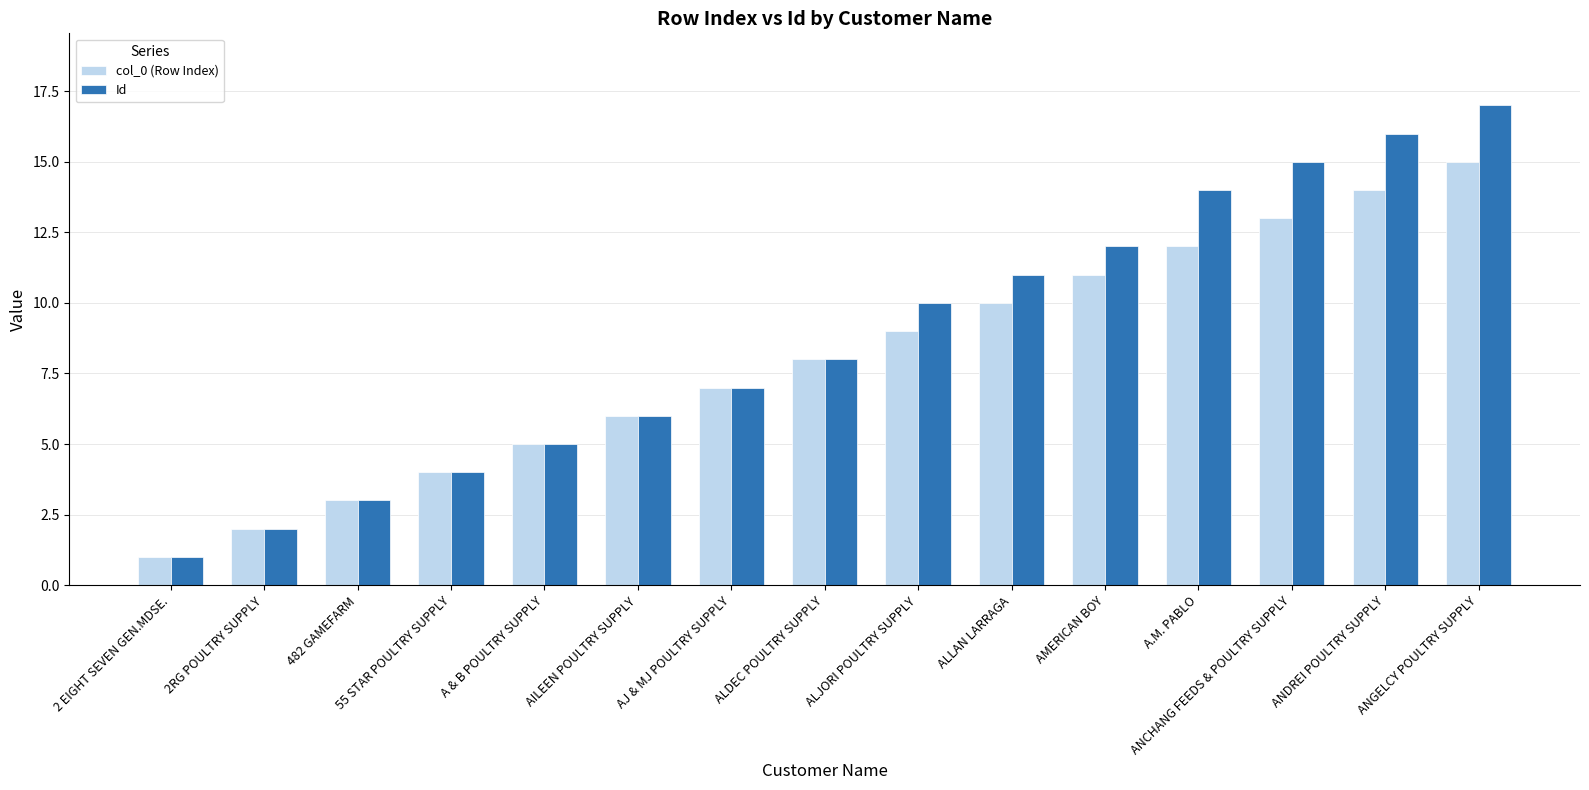

Where is col_0 (Row Index) nearest to the value 8?

ALDEC POULTRY SUPPLY